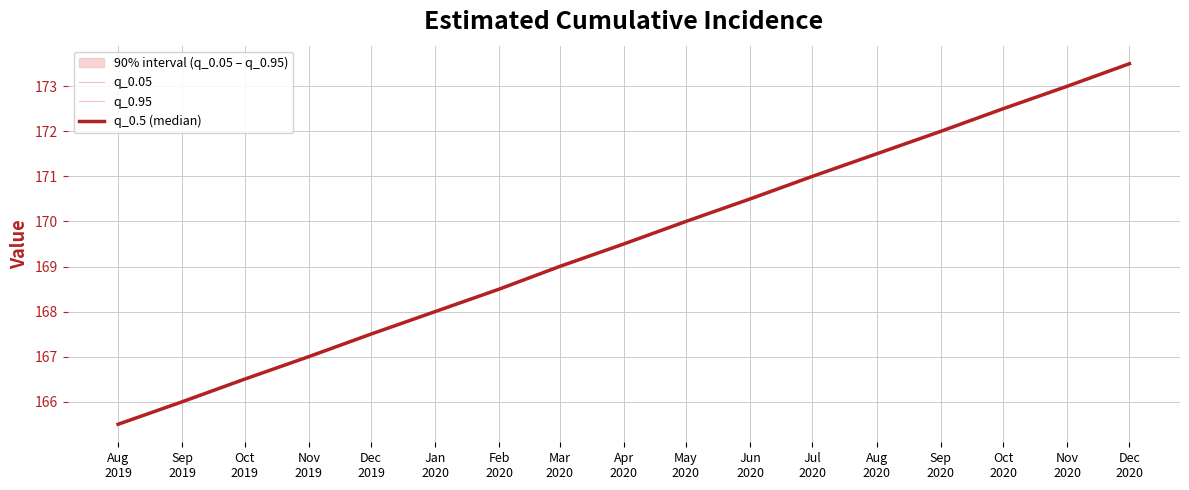

Rank the series by their maximum value, from highest to lowest.

q_0.05, q_0.95, q_0.5 (median)